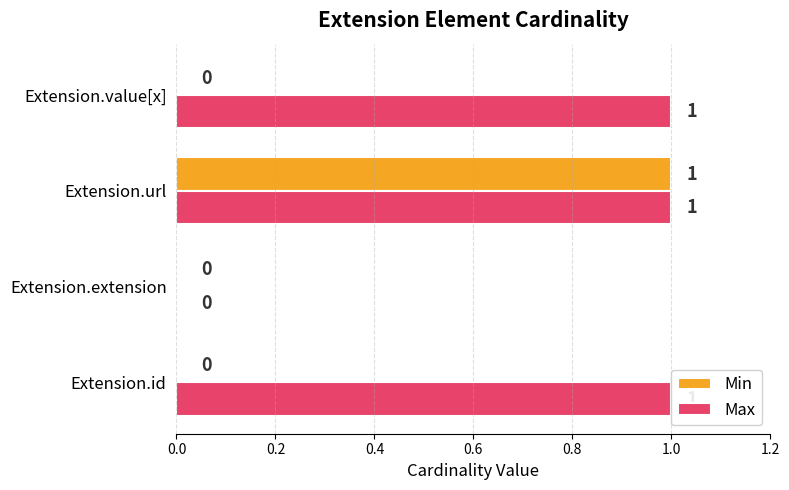

Rank the series by their maximum value, from highest to lowest.

Min, Max